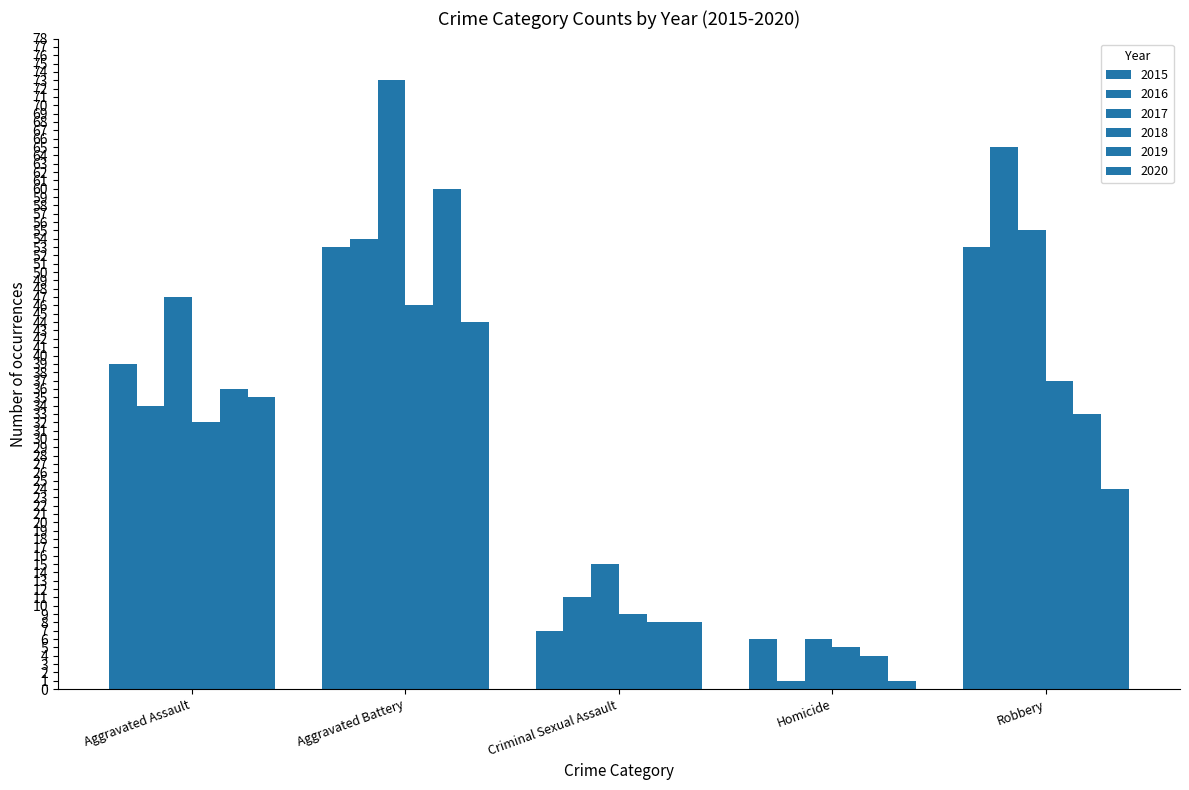

Does the chart contain stacked bars?

No